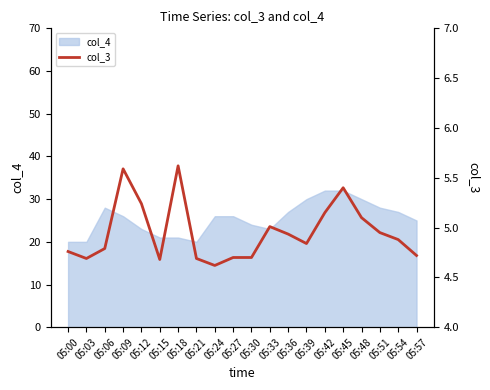

At which category does the chart reach its peak across all series?

05:18